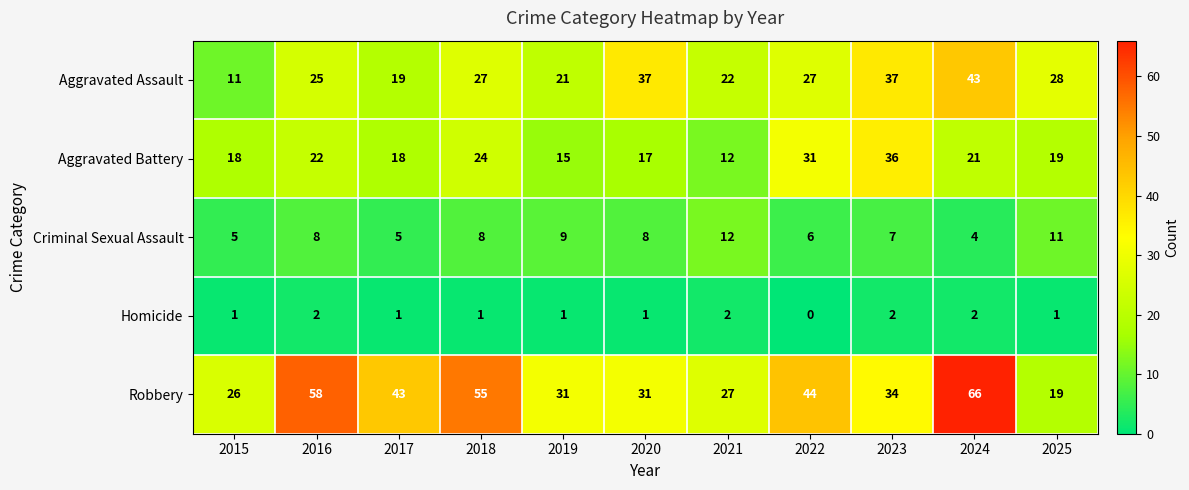

Which series changed the most between 2017 and 2019?

Robbery